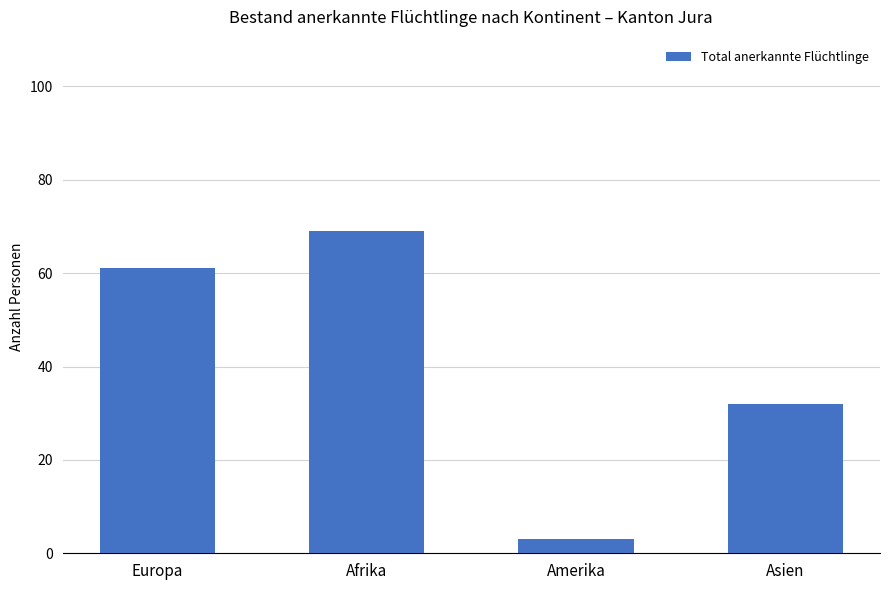

What is the difference between the maximum and minimum values?

66